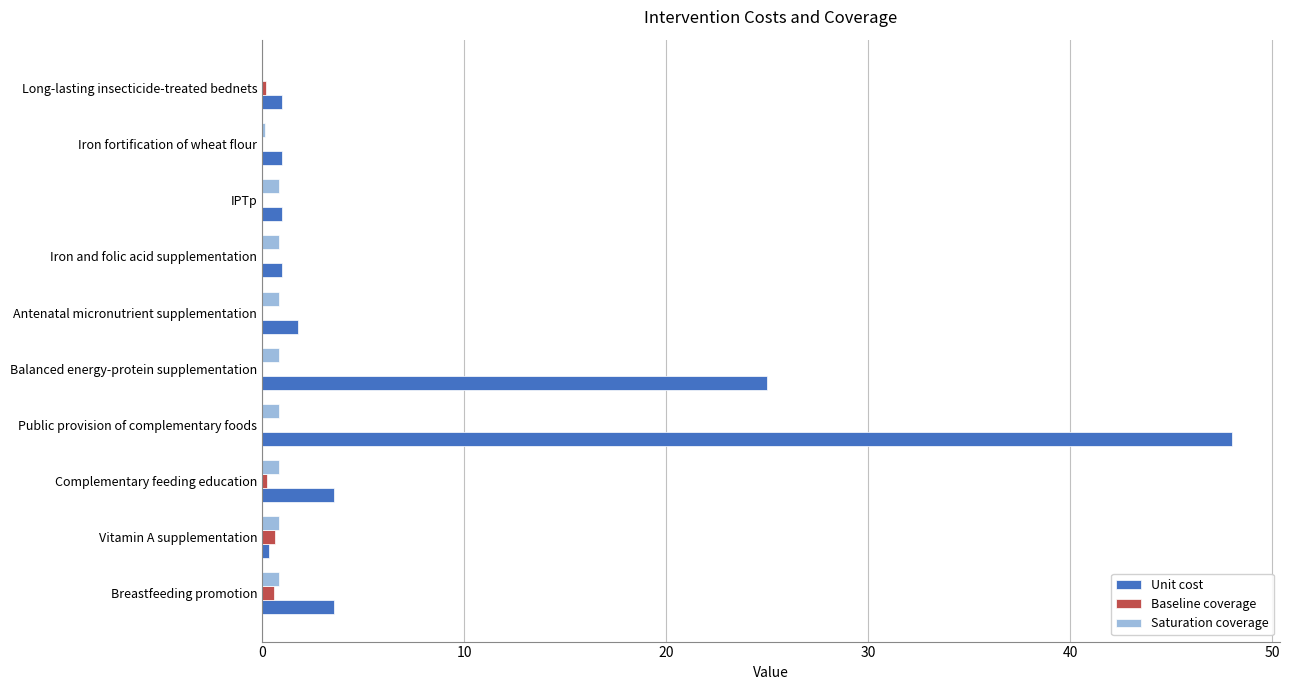

How many data points does each series have?

10